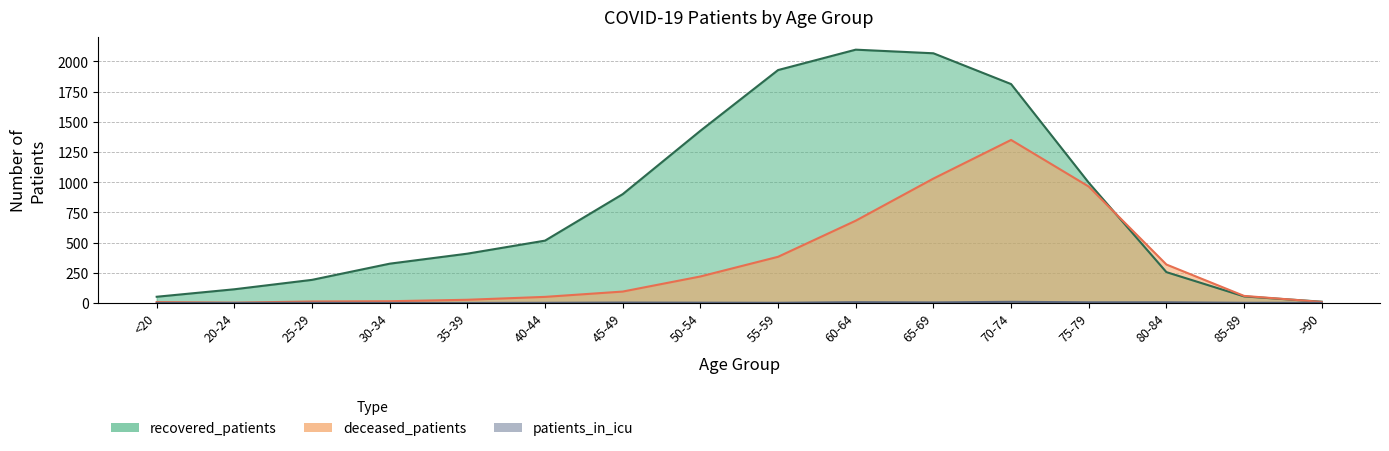

Which has a higher value, 40-44 or 45-49?

45-49